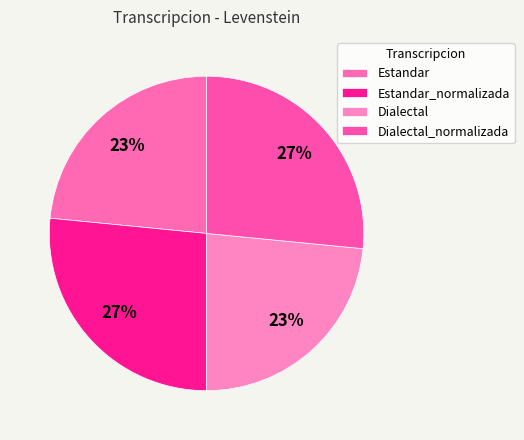

Is it true that Estandar is 16% of the pie?

False